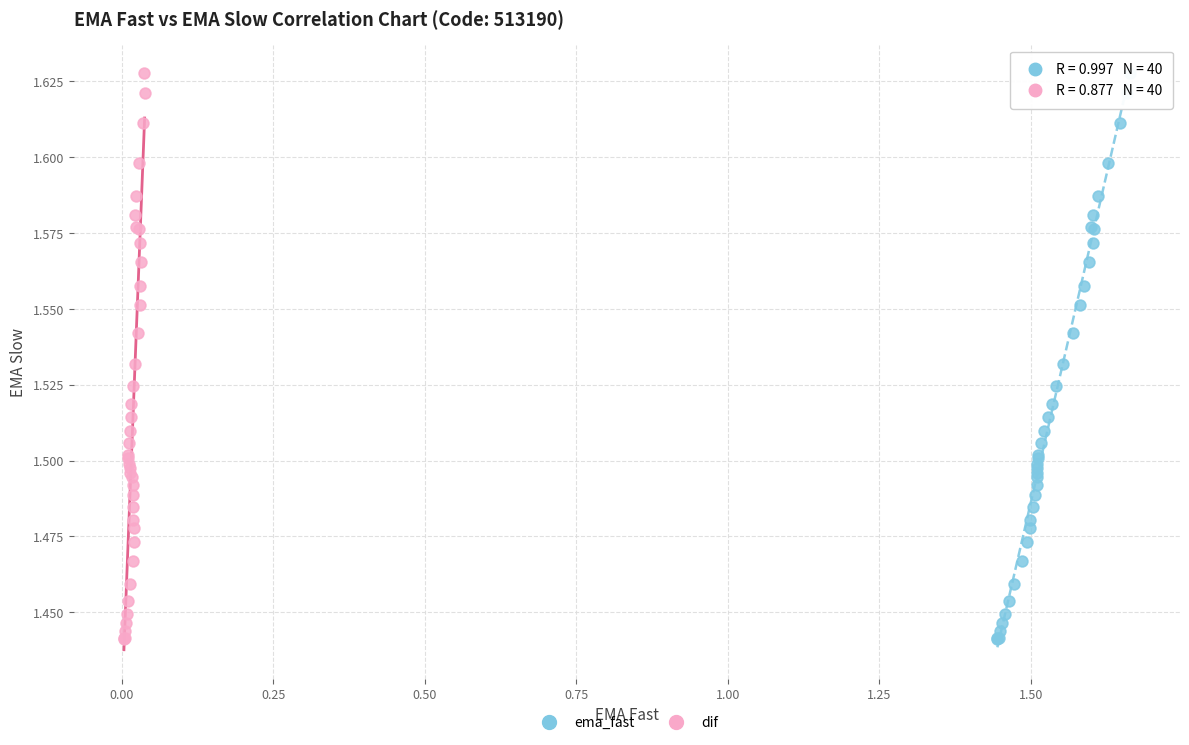

What are all the series names shown in the legend?

ema_fast, dif